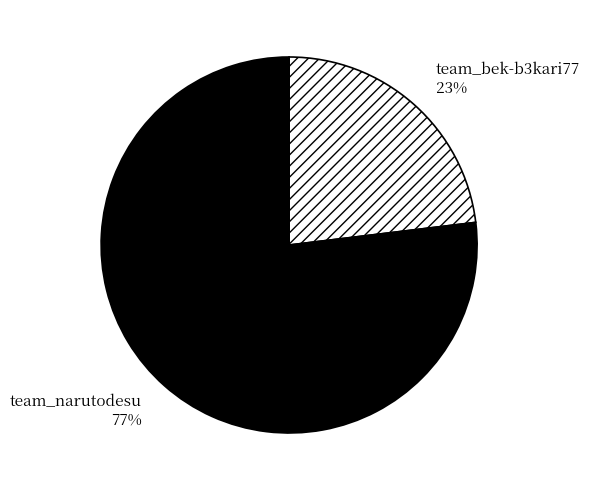

To the nearest percent, what portion does team_bek-b3kari77 represent?

23%